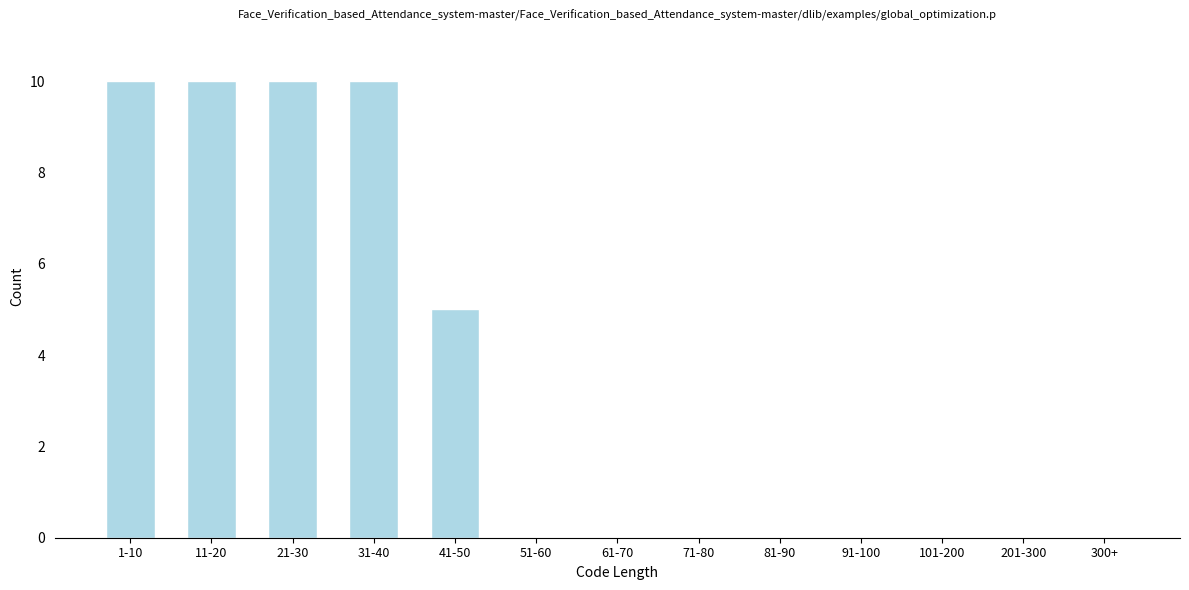

Reading left to right, transcribe all the data shown in this chart.

1-10=10	11-20=10	21-30=10	31-40=10	41-50=5	51-60=0	61-70=0	71-80=0	81-90=0	91-100=0	101-200=0	201-300=0	300+=0